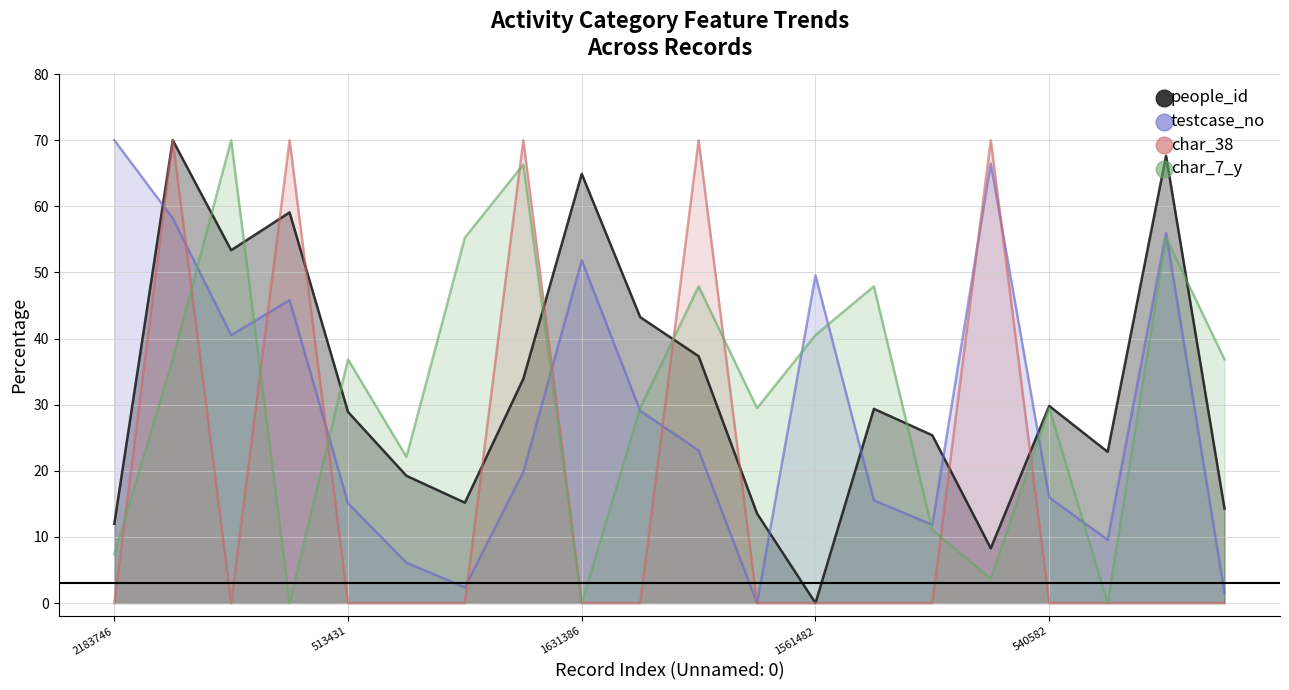

True or false: char_38 and char_7_y intersect in this chart.

True